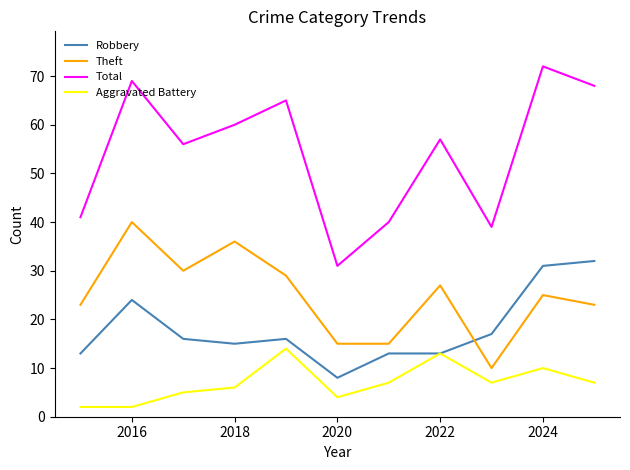

True or false: Total and Theft cross at least once.

False